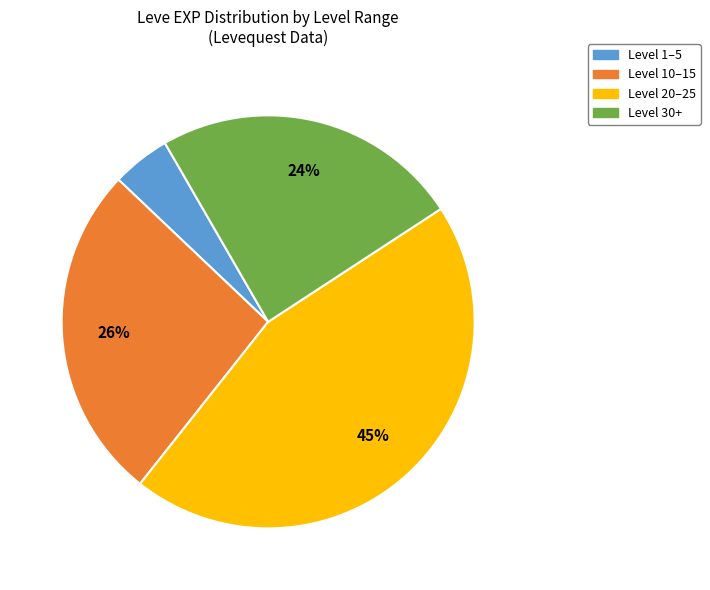

To the nearest percent, what is the difference between the largest and smallest slice percentages?

40%